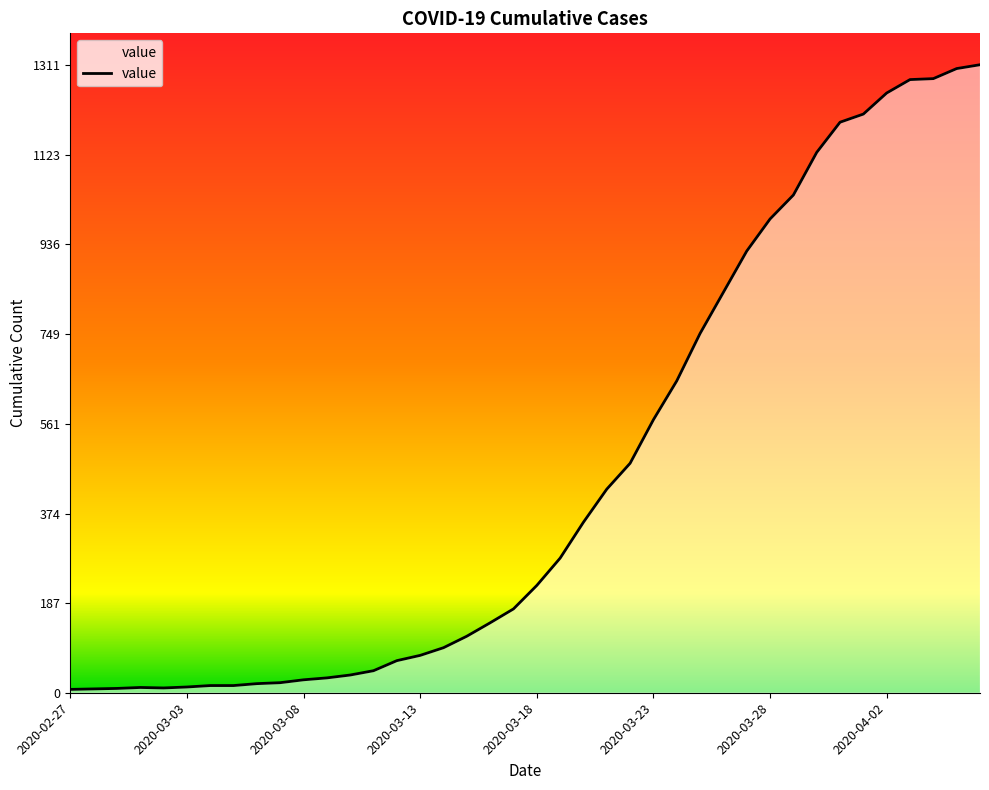

What is the greatest value displayed?

1311